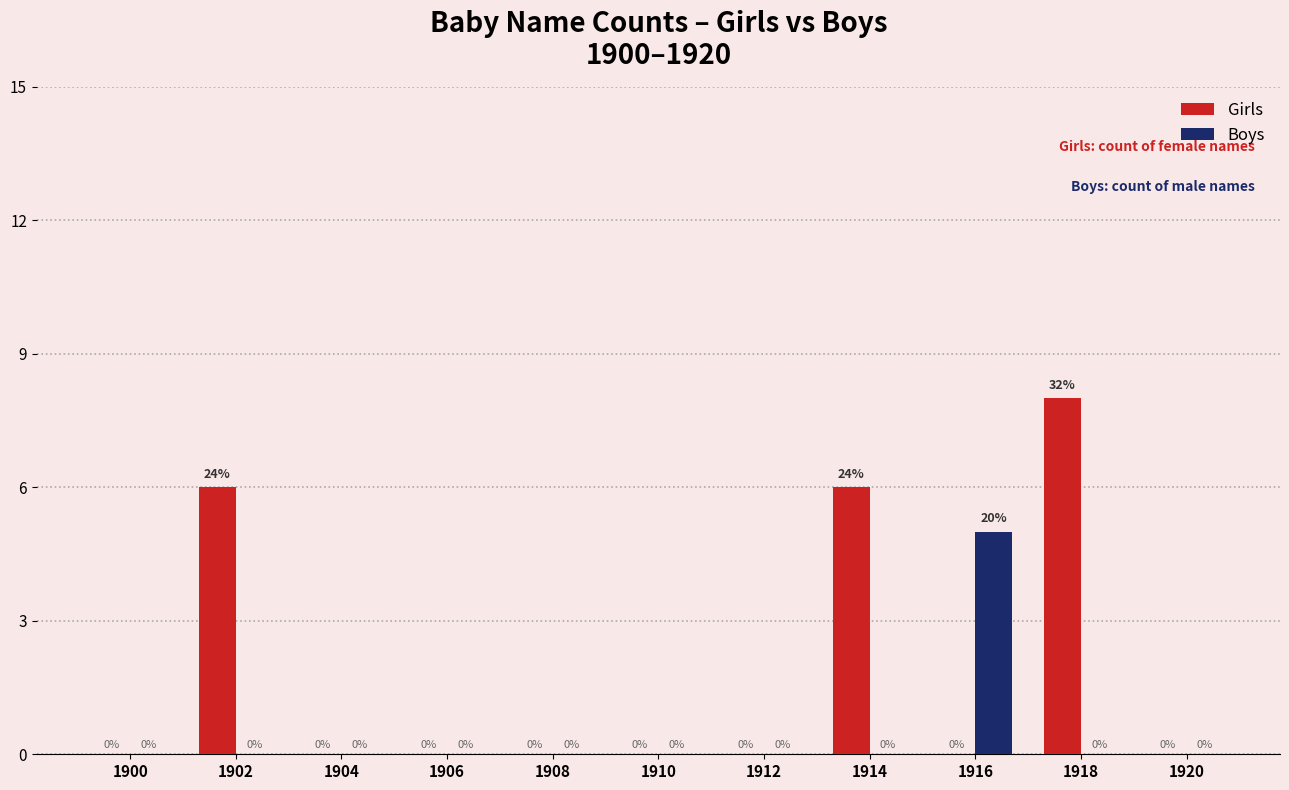

Which series has the largest total across all categories?

Girls